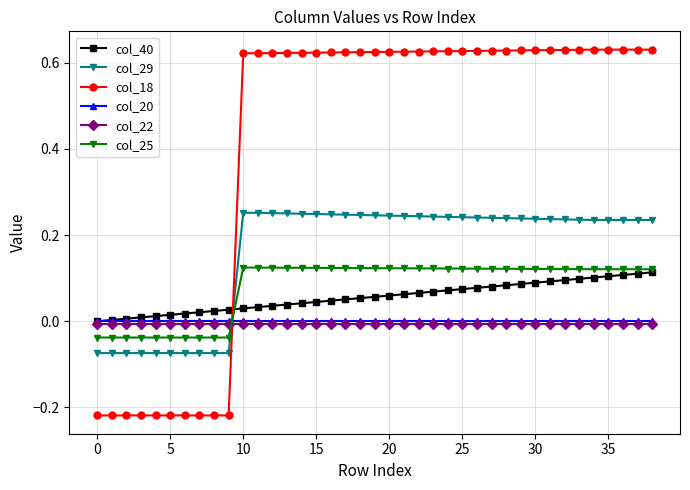

How many times do col_22 and col_18 cross each other?

1